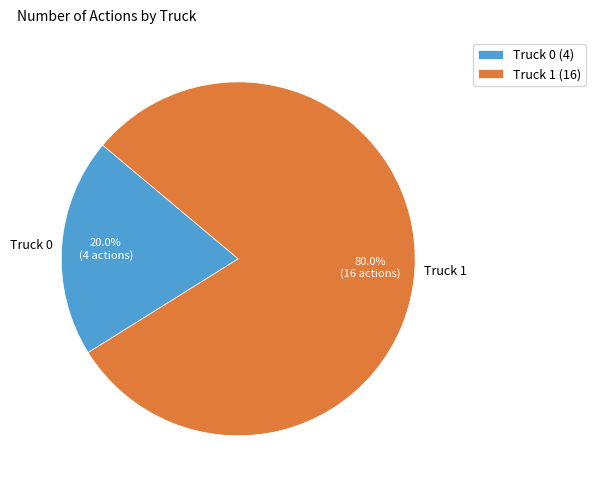

Which slice is the smallest?

Truck 0